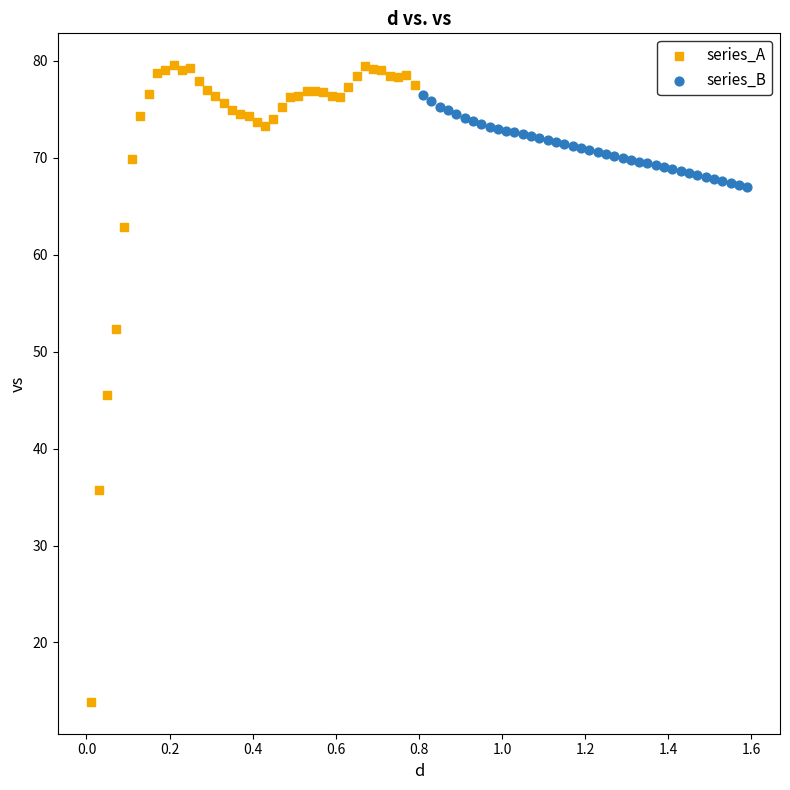

Which series has the largest Y range (max minus min)?

series_A